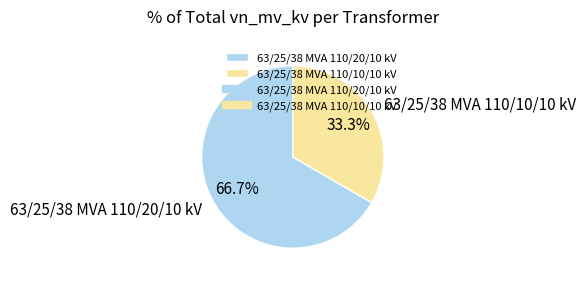

Is there a majority slice in this chart?

Yes